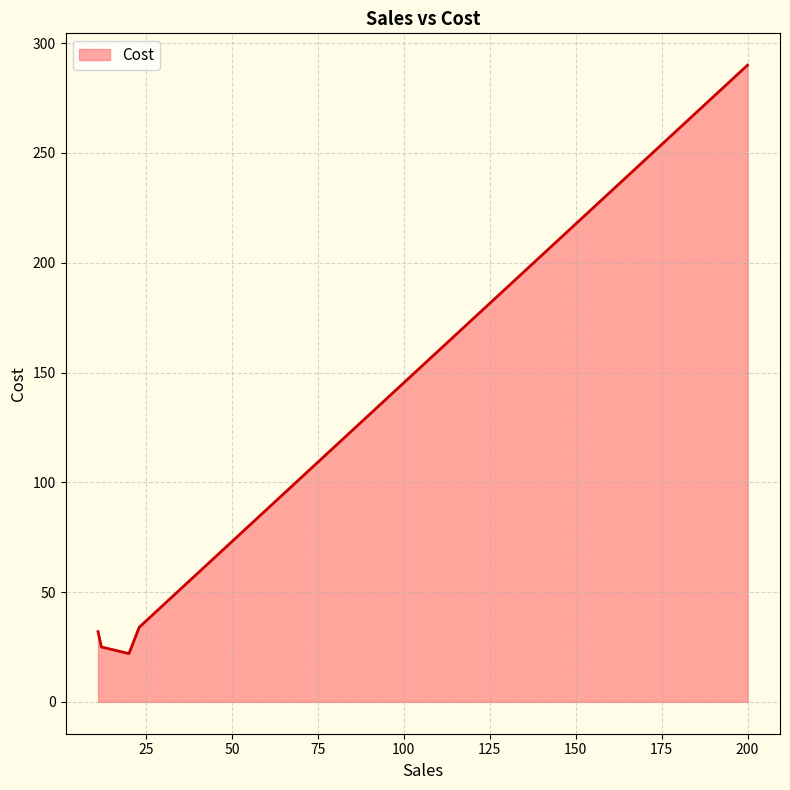

What is the smallest value displayed?

22